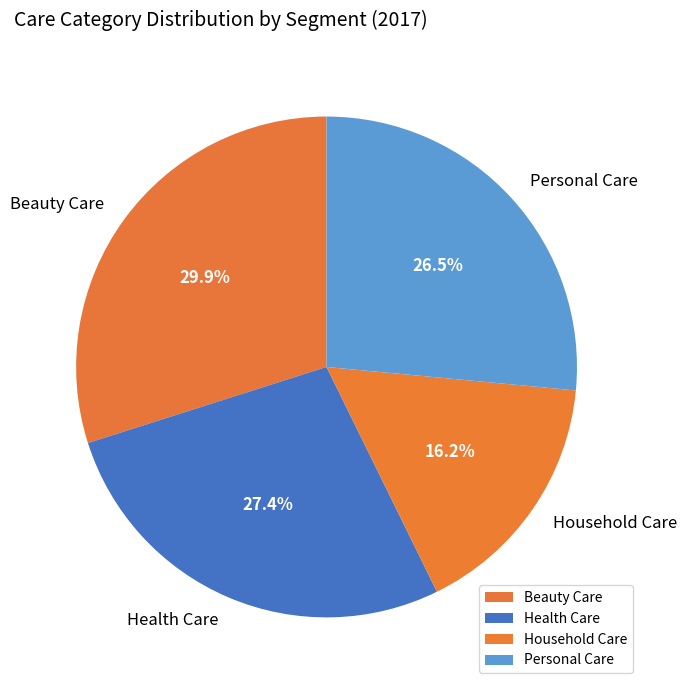

Rank the categories by value from highest to lowest.

Beauty Care, Health Care, Personal Care, Household Care